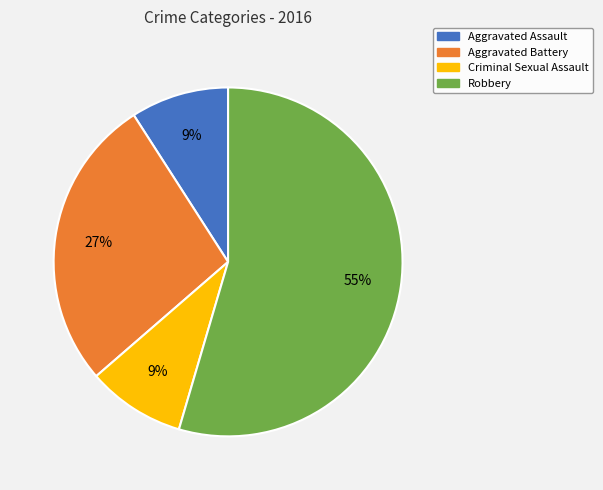

What is the largest slice in the pie chart?

Robbery